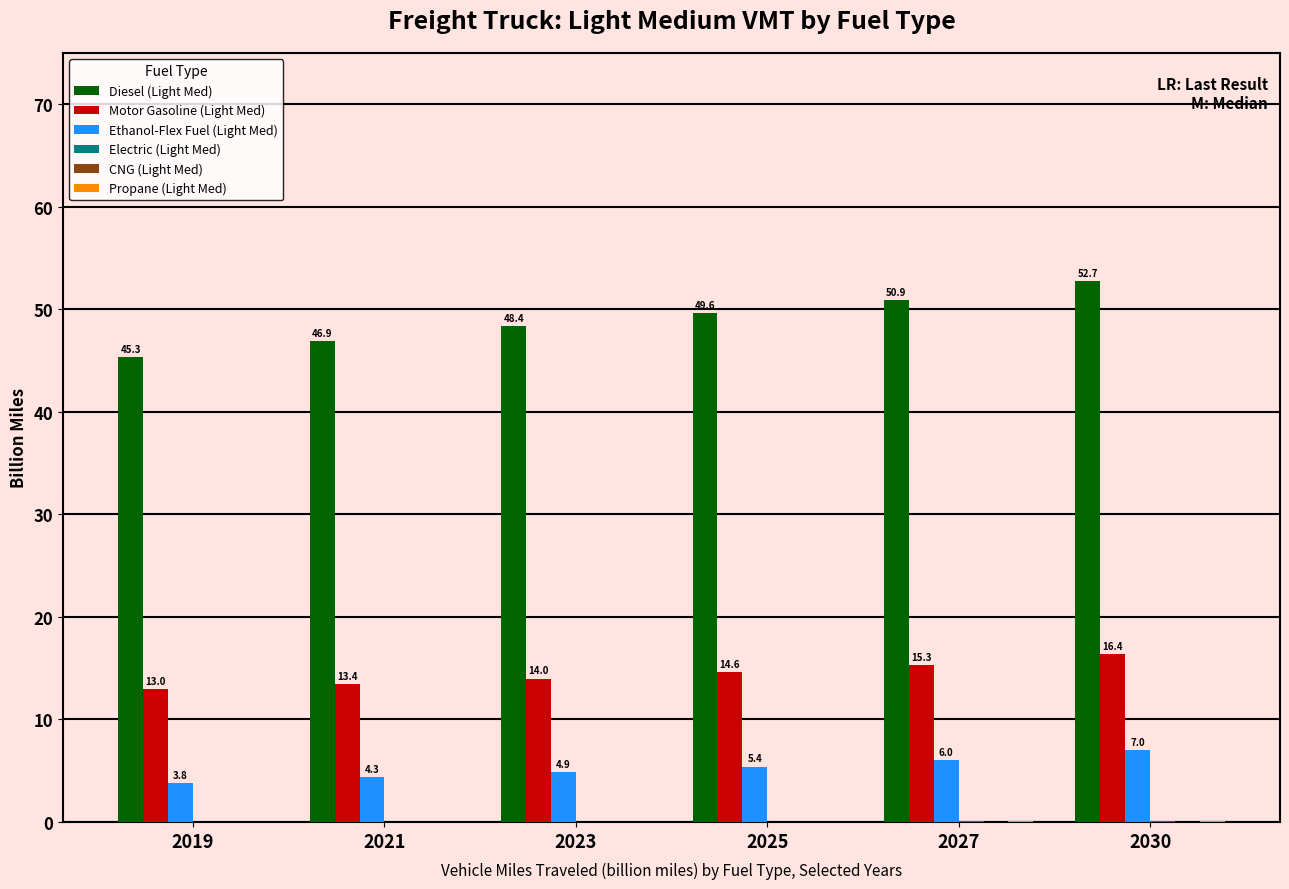

What is the maximum value for Motor Gasoline (Light Med)?

16.4